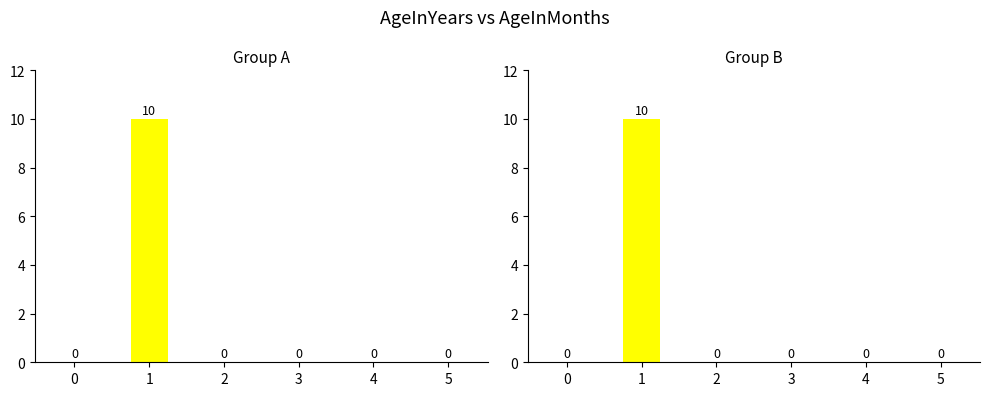

The chart shows a value of 4 at 0. True or false?

False